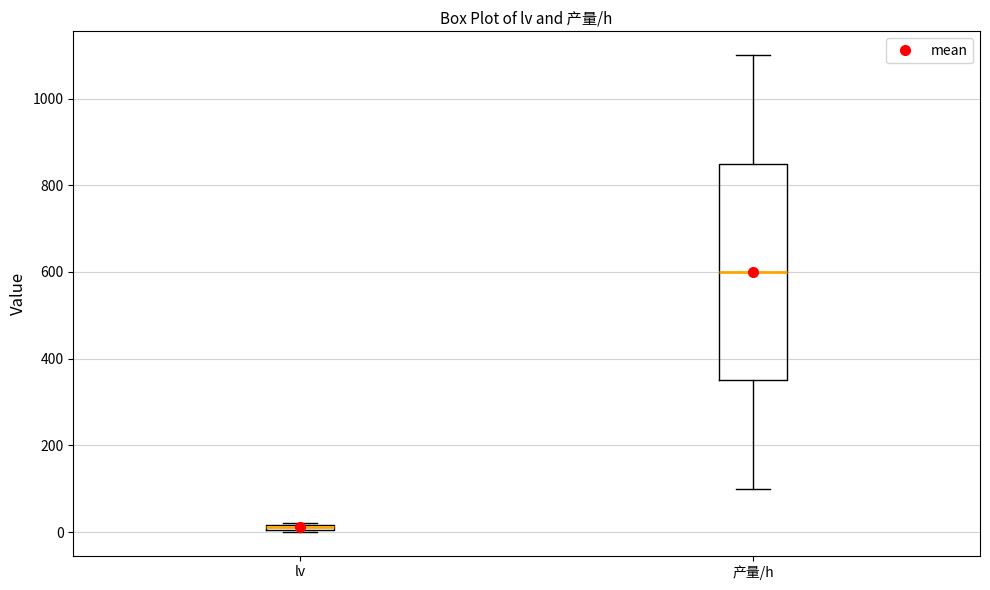

Which box's median line is the lowest?

lv